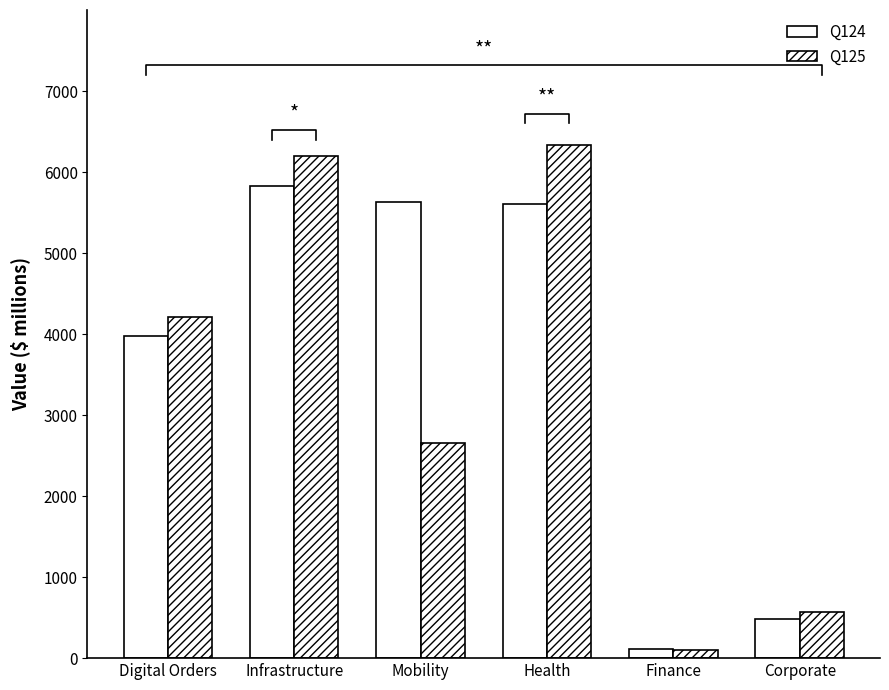

How many categories are shown in the chart?

6